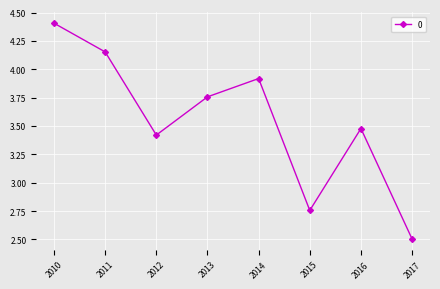

True or false: the data shows 5.8 at 2010.

False